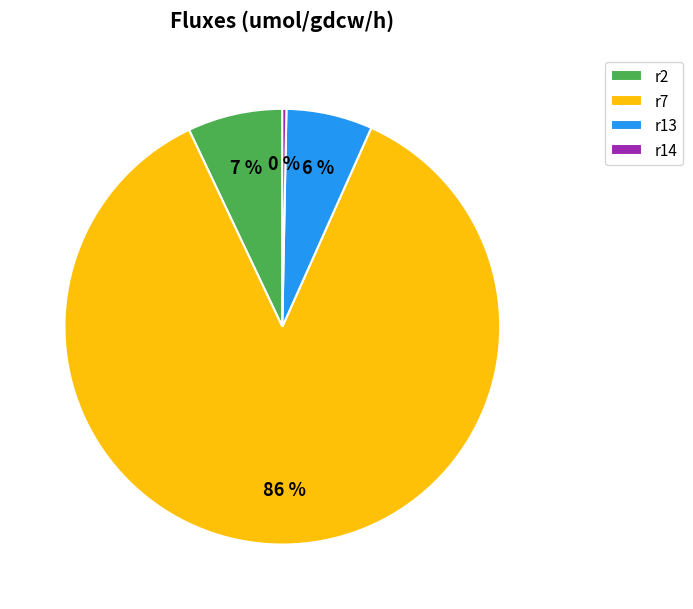

Rank the categories by value from highest to lowest.

r7, r2, r13, r14